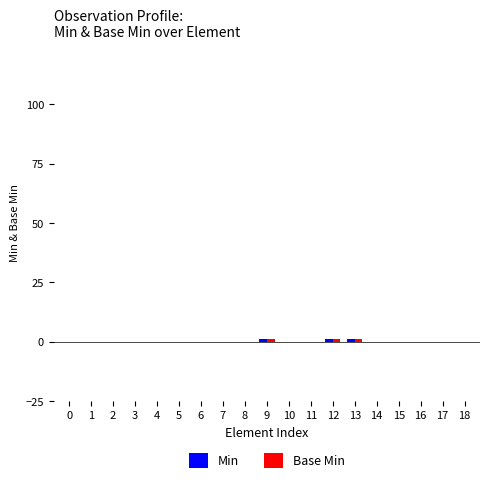

Reading left to right, list all the values displayed in this chart.

Min: 0=0	1=0	2=0	3=0	4=0	5=0	6=0	7=0	8=0	9=1	10=0	11=0	12=1	13=1	14=0	15=0	16=0	17=0	18=0
Base Min: 0=0	1=0	2=0	3=0	4=0	5=0	6=0	7=0	8=0	9=1	10=0	11=0	12=1	13=1	14=0	15=0	16=0	17=0	18=0